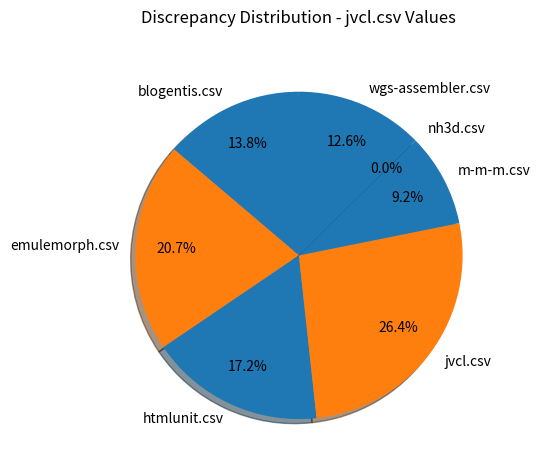

How many segments does this pie chart have?

7